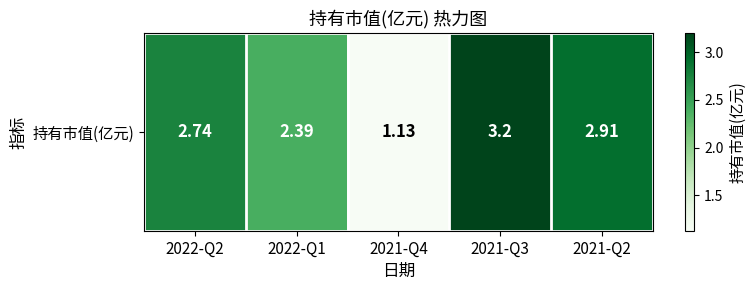

What is the difference between the values at 2021-Q4 and 2022-Q2?

1.6